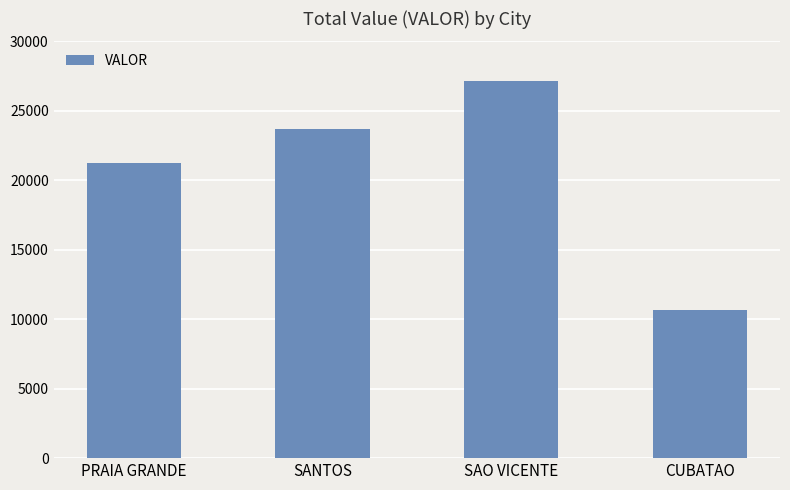

What position from the right is SANTOS?

3